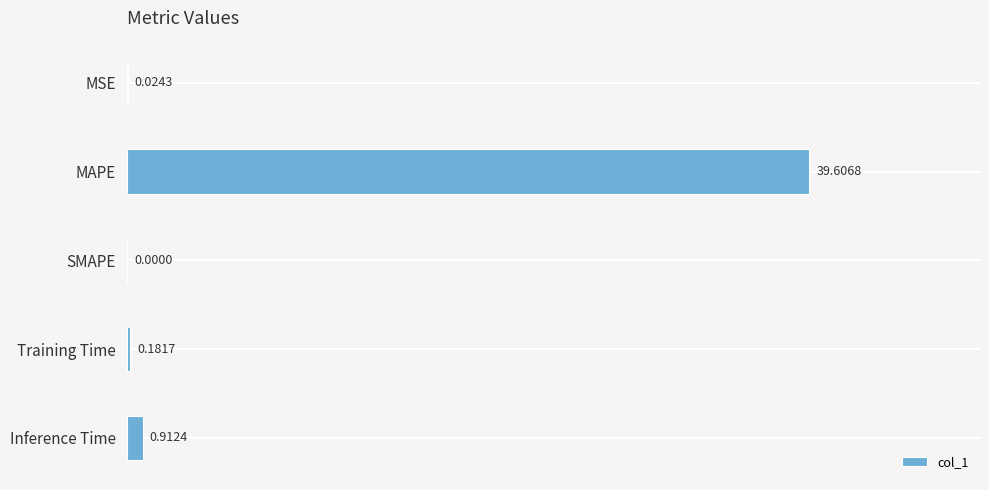

What is the sum of all values?

40.7